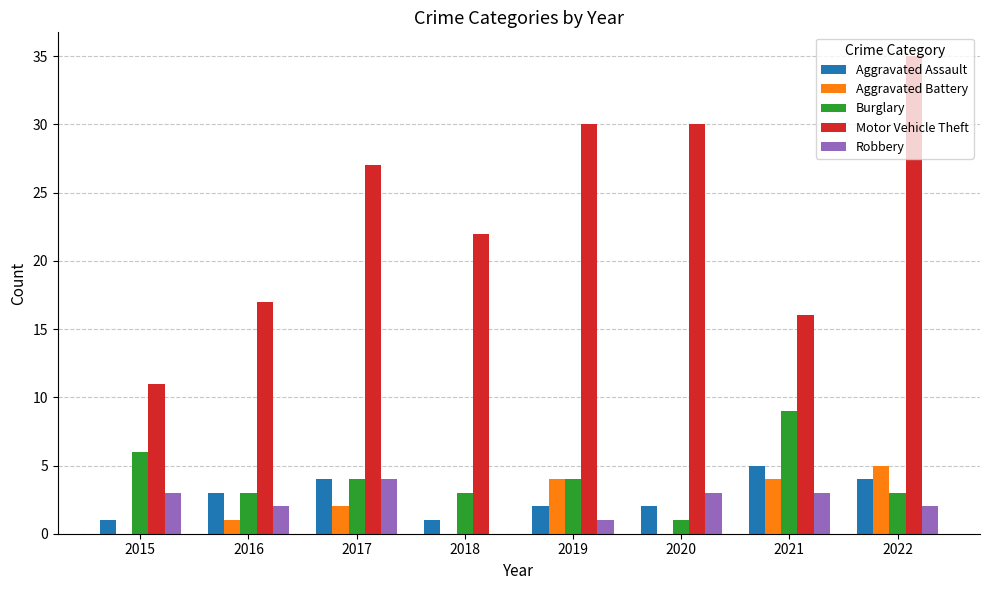

Is it true that Aggravated Assault equals 2 at 2020?

True